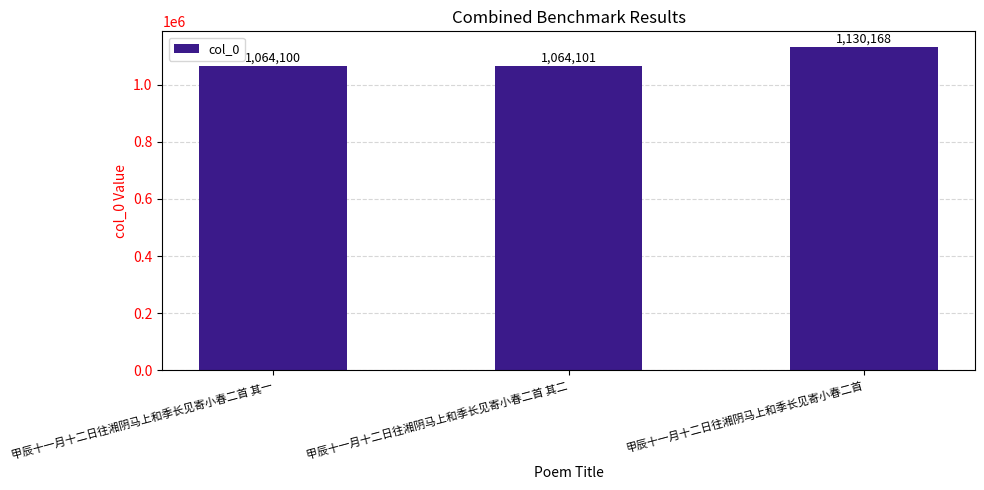

What is the maximum value shown in the chart?

1130168